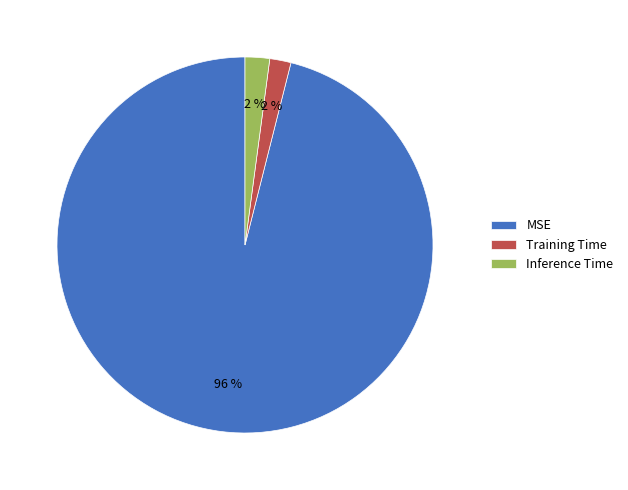

Do Training Time and MSE together represent more than half of the pie?

Yes